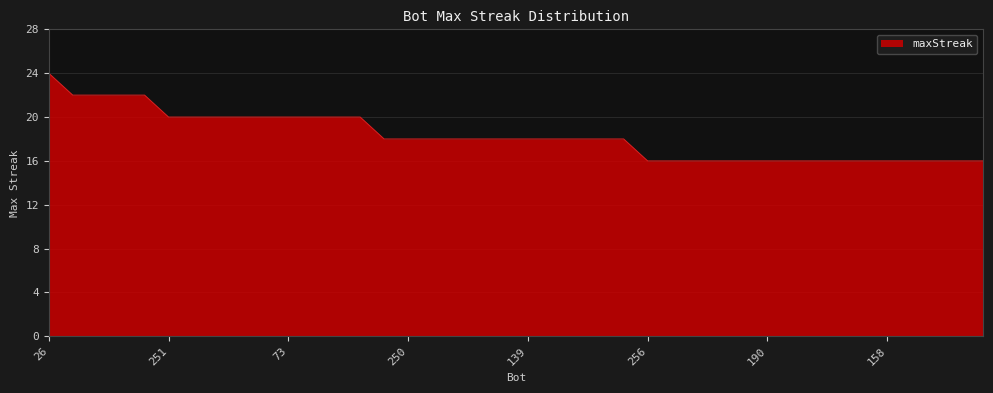

What is the difference between the maximum and minimum values?

8